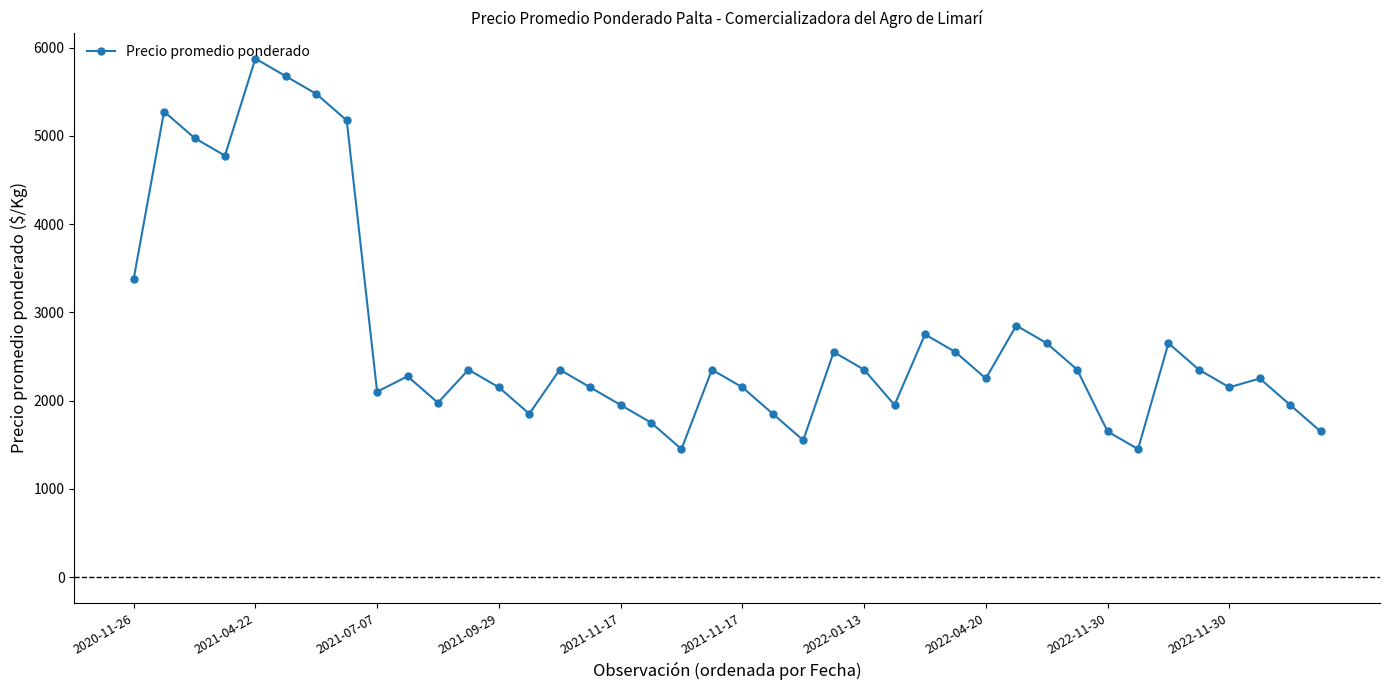

What is the smallest value displayed?

1450